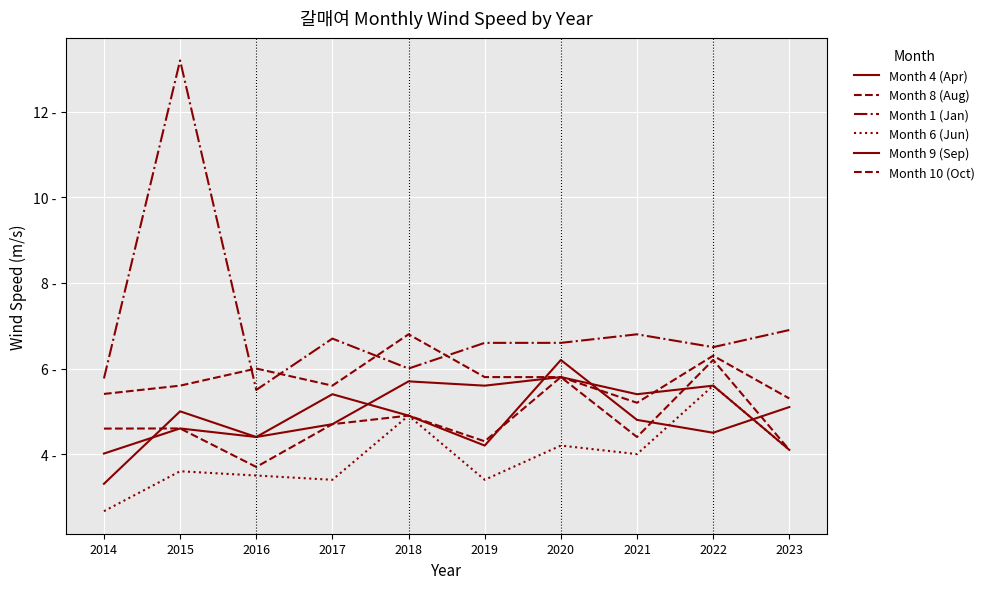

Does the chart display data point markers on the line(s)?

No